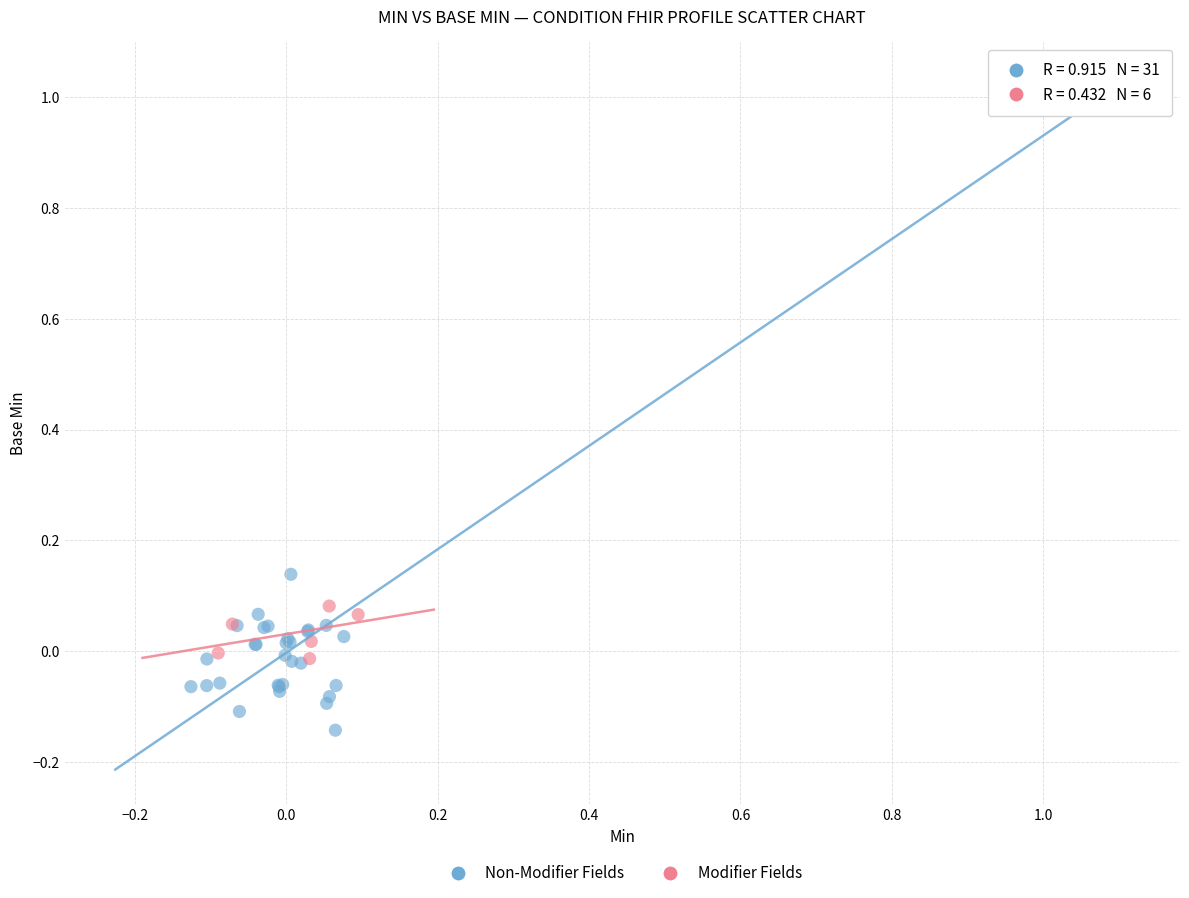

Which series has the widest spread of Y values?

Non-Modifier Fields